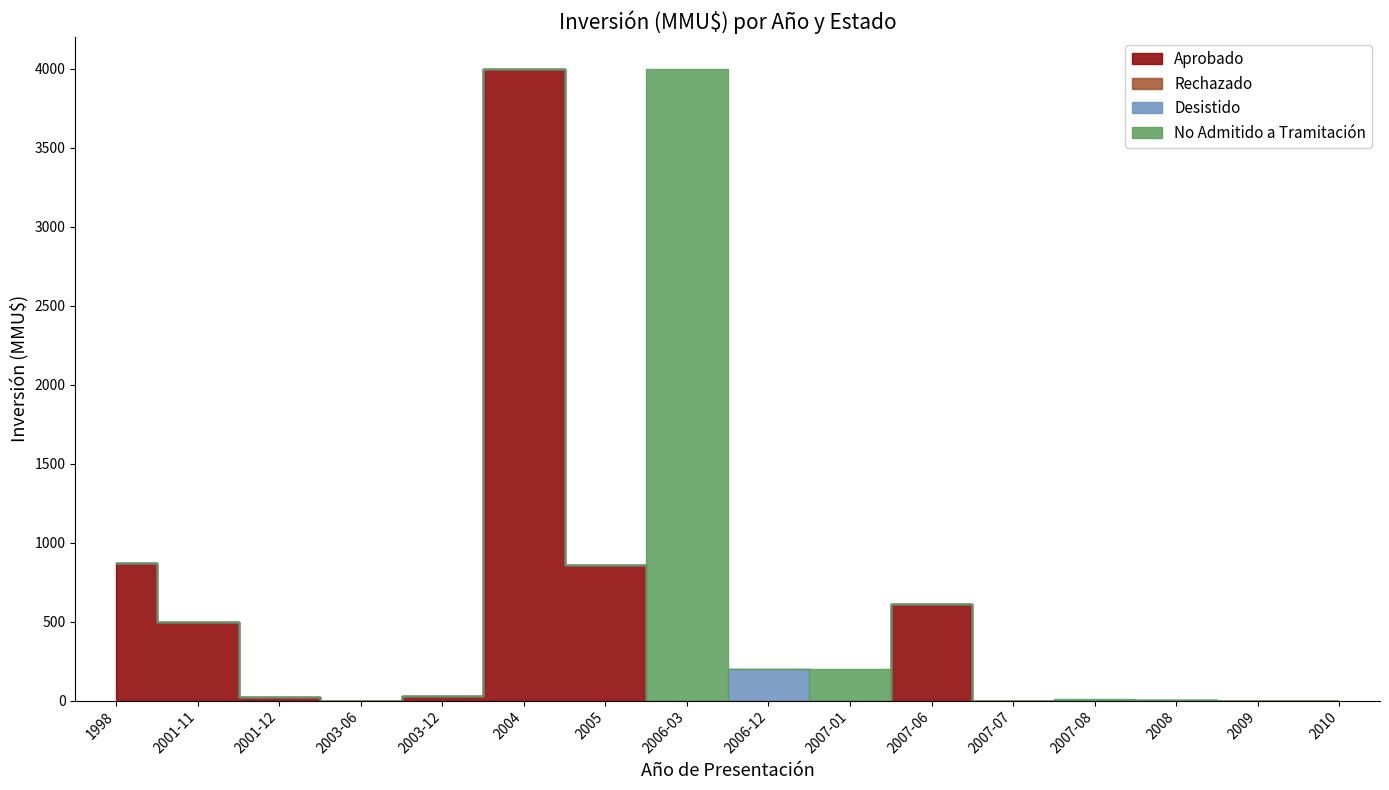

True or false: Desistido and Rechazado intersect in this chart.

False